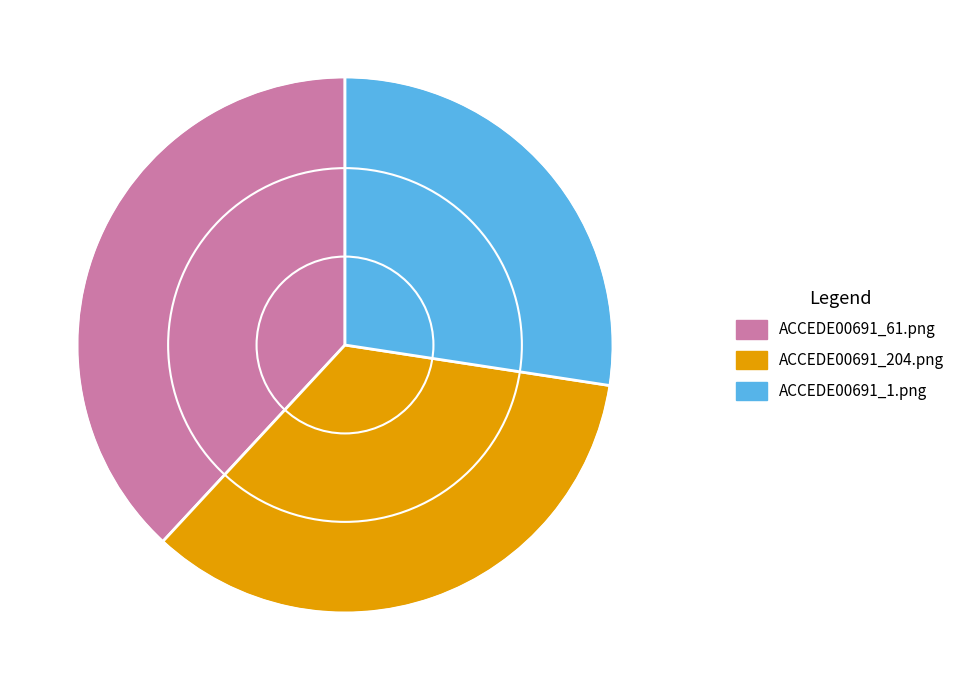

Do ACCEDE00691_204.png and ACCEDE00691_61.png together represent more than half of the pie?

Yes